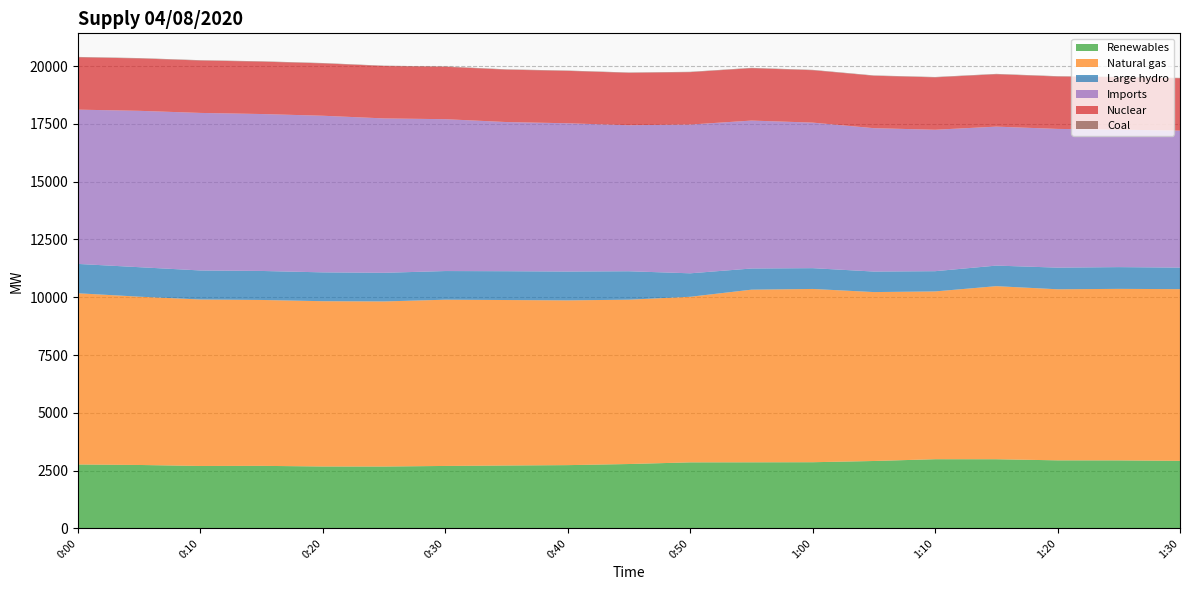

Reading left to right, list all the values displayed in this chart.

Renewables: 0:00=2764	0:05=2743	0:10=2700	0:15=2705	0:20=2677	0:25=2675	0:30=2701	0:35=2720	0:40=2736	0:45=2784	0:50=2856	0:55=2858	1:00=2862	1:05=2915	1:10=2992	1:15=2991	1:20=2943	1:25=2941	1:30=2921
Natural gas: 0:00=7408	0:05=7282	0:10=7203	0:15=7178	0:20=7152	0:25=7144	0:30=7193	0:35=7160	0:40=7129	0:45=7111	0:50=7165	0:55=7470	1:00=7497	1:05=7309	1:10=7260	1:15=7489	1:20=7402	1:25=7422	1:30=7430
Large hydro: 0:00=1270	0:05=1276	0:10=1256	0:15=1255	0:20=1248	0:25=1239	0:30=1240	0:35=1247	0:40=1248	0:45=1230	0:50=1015	0:55=916	1:00=900	1:05=888	1:10=876	1:15=890	1:20=937	1:25=941	1:30=932
Imports: 0:00=6676	0:05=6766	0:10=6817	0:15=6790	0:20=6777	0:25=6680	0:30=6571	0:35=6454	0:40=6415	0:45=6319	0:50=6437	0:55=6401	1:00=6298	1:05=6204	1:10=6120	1:15=6013	1:20=6002	1:25=5949	1:30=5927
Nuclear: 0:00=2267	0:05=2267	0:10=2268	0:15=2267	0:20=2267	0:25=2267	0:30=2267	0:35=2267	0:40=2267	0:45=2267	0:50=2268	0:55=2267	1:00=2267	1:05=2268	1:10=2267	1:15=2267	1:20=2267	1:25=2268	1:30=2267
Coal: 0:00=15	0:05=16	0:10=15	0:15=16	0:20=15	0:25=15	0:30=15	0:35=15	0:40=15	0:45=15	0:50=15	0:55=15	1:00=16	1:05=15	1:10=16	1:15=16	1:20=16	1:25=16	1:30=16